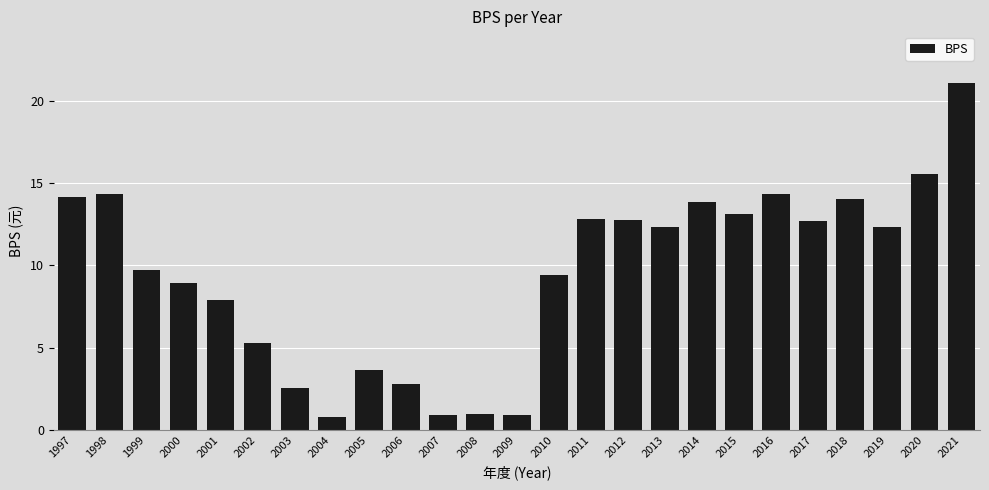

The chart shows a value of 14.2 at 1997. True or false?

True